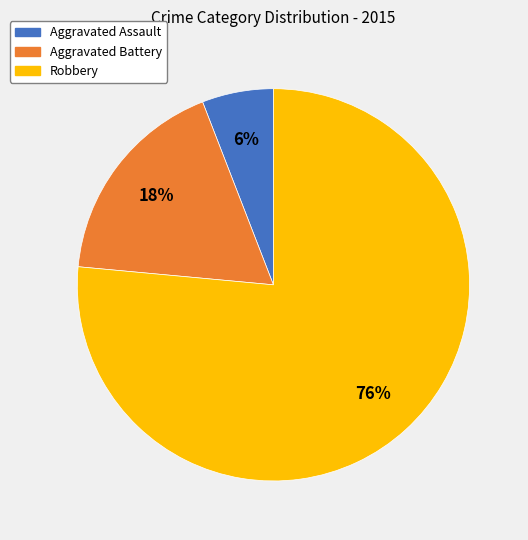

What percentage is the Robbery slice, to the nearest percent?

76%